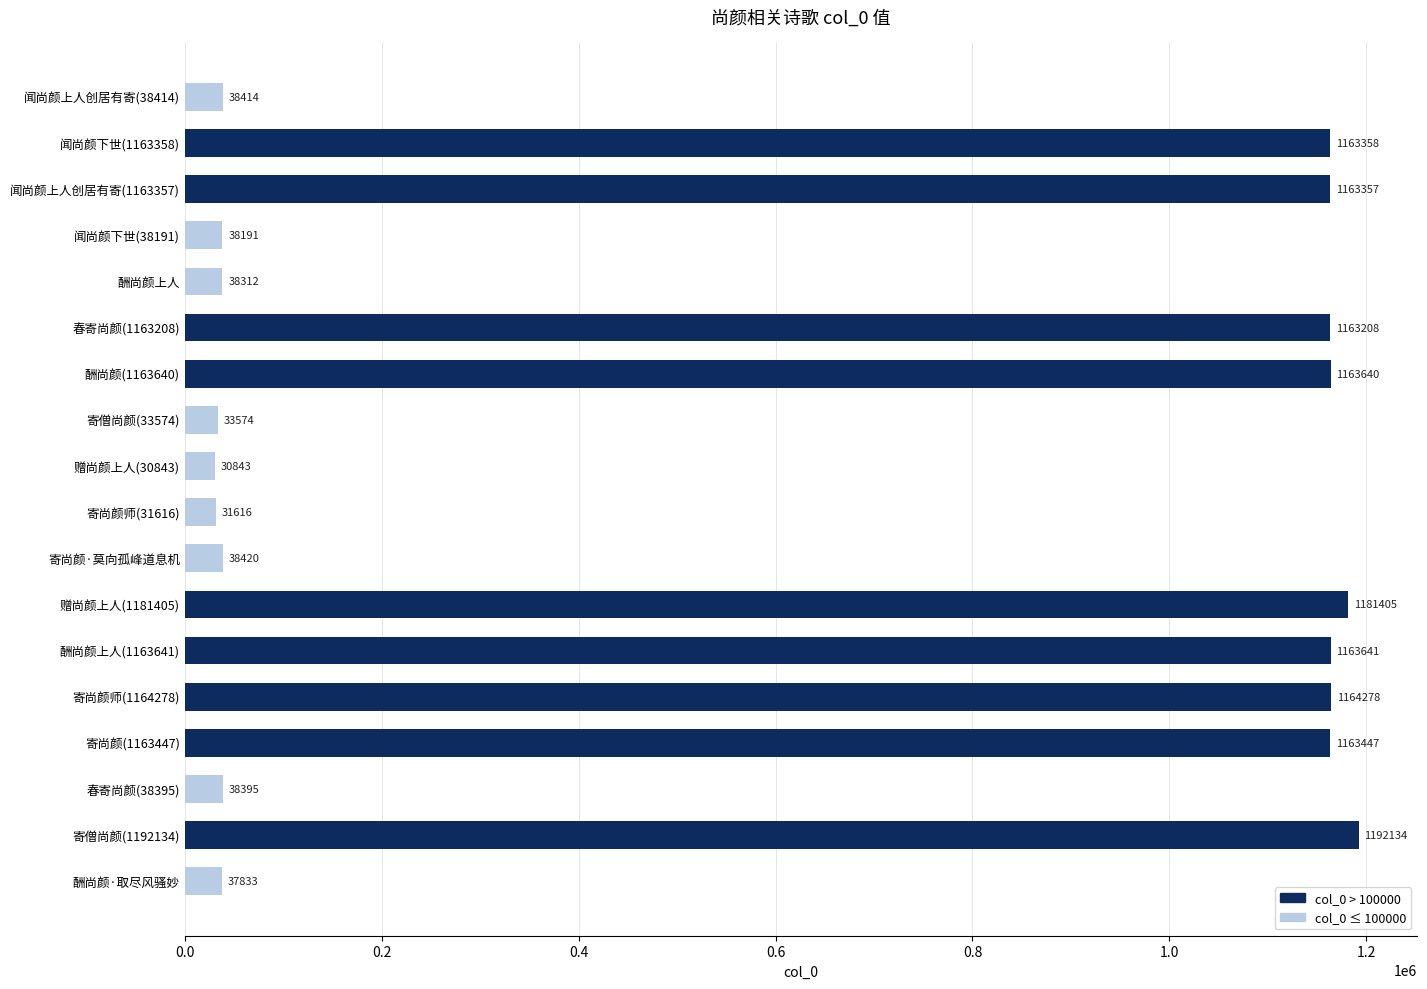

Count the number of data series in this chart.

1